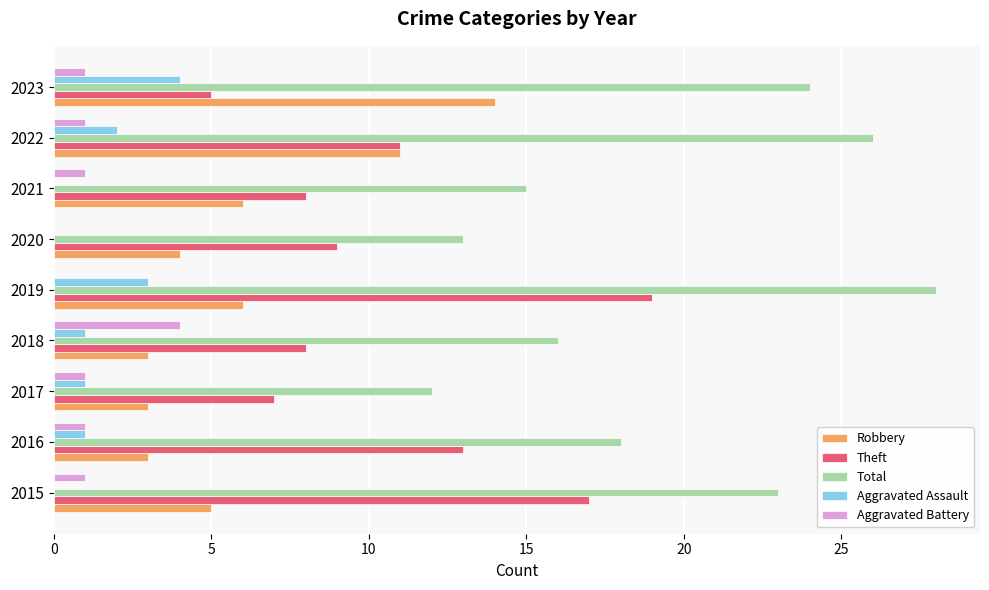

Between 2016 and 2020, which series saw the biggest shift?

Total